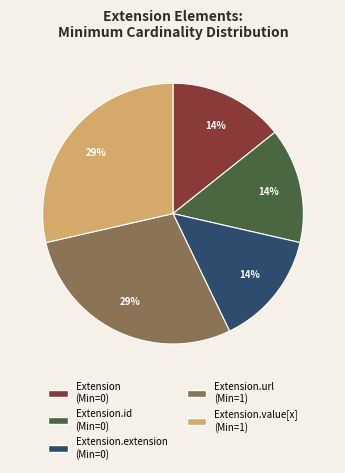

Is there any slice that represents more than half of the pie?

No